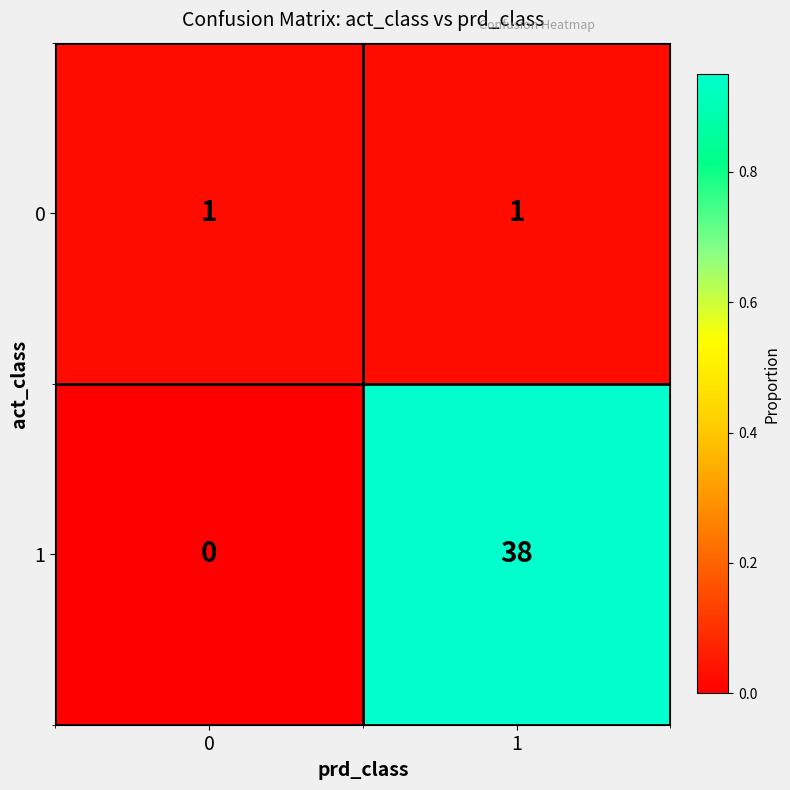

At 0, list the series in order from largest to smallest.

0, 1